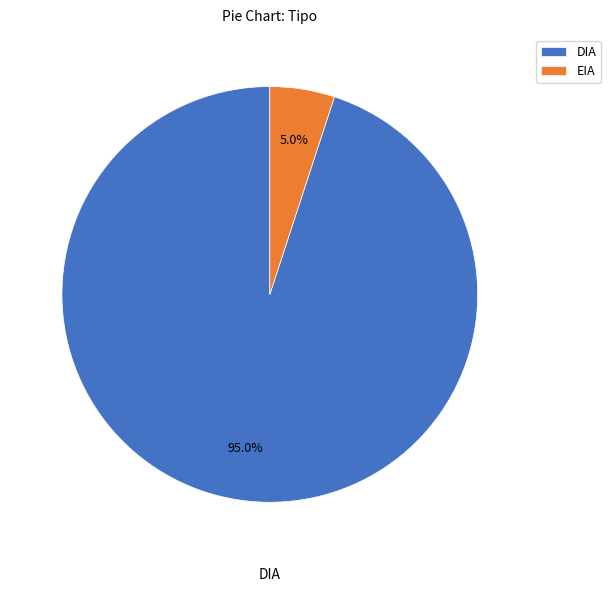

To the nearest percent, what is the difference between the DIA and EIA slice percentages?

90%